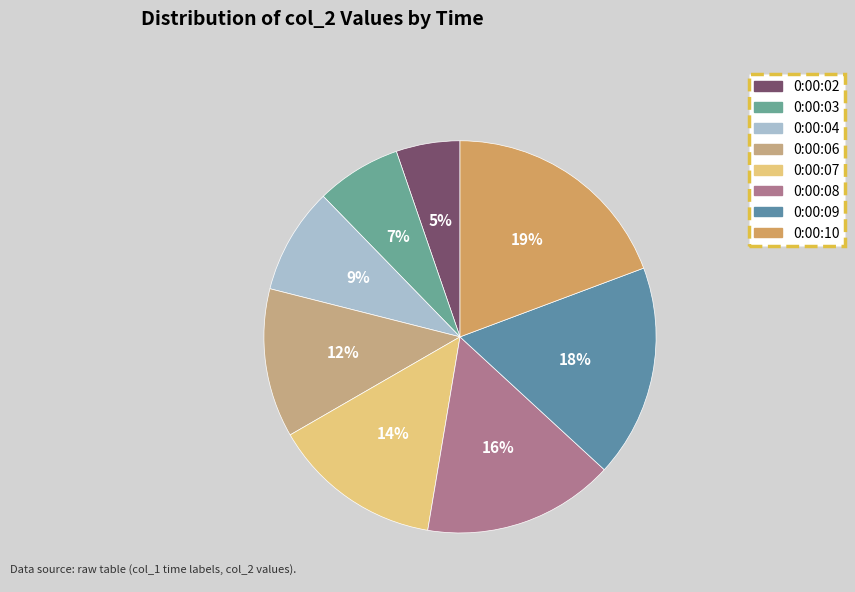

What percentage is the 0:00:04 slice, to the nearest percent?

9%